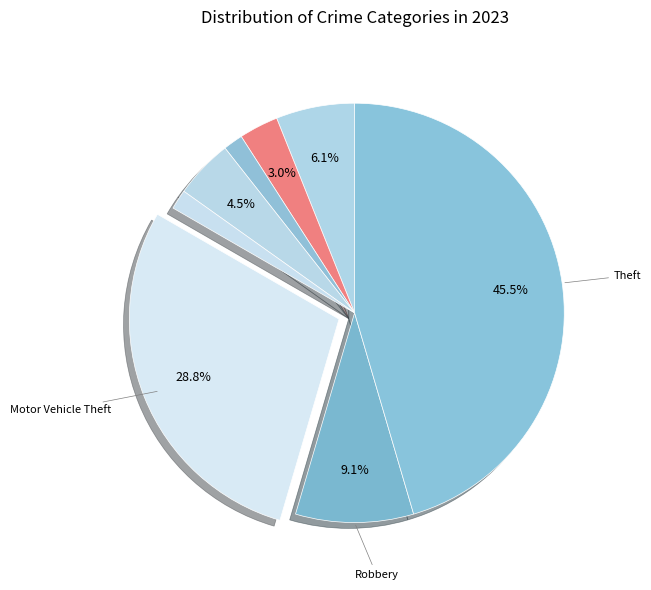

How many slices are in this pie chart?

8